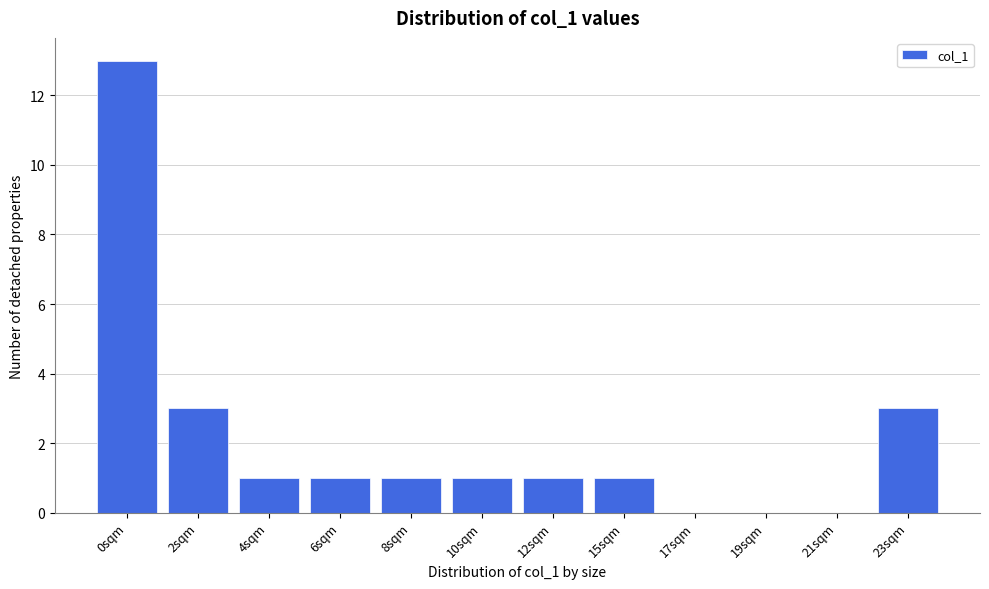

Reading left to right, extract all data points from this chart.

0sqm=13	2sqm=3	4sqm=1	6sqm=1	8sqm=1	10sqm=1	12sqm=1	15sqm=1	17sqm=0	19sqm=0	21sqm=0	23sqm=3